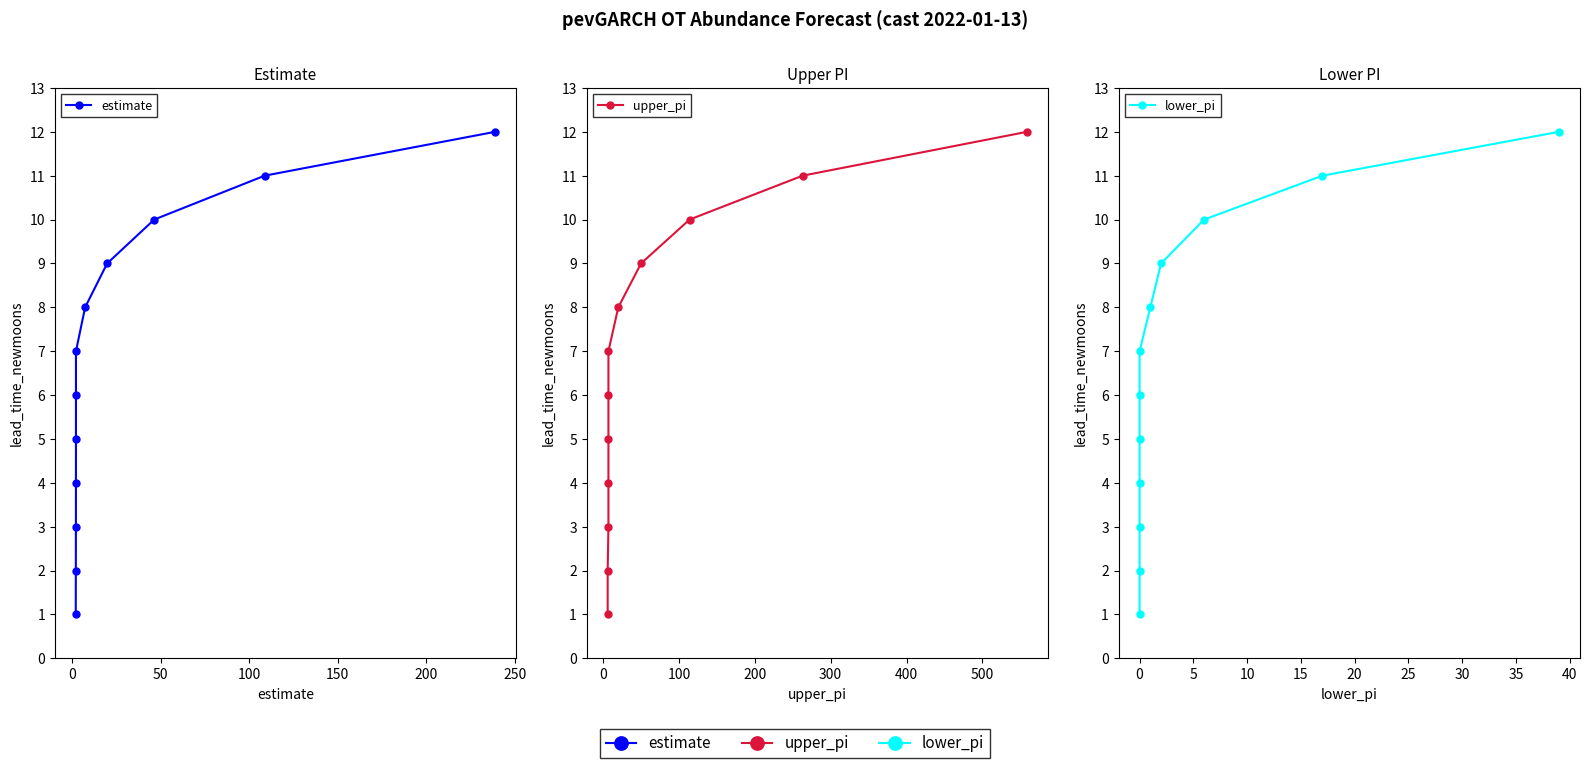

How many categories are shown in the chart?

12